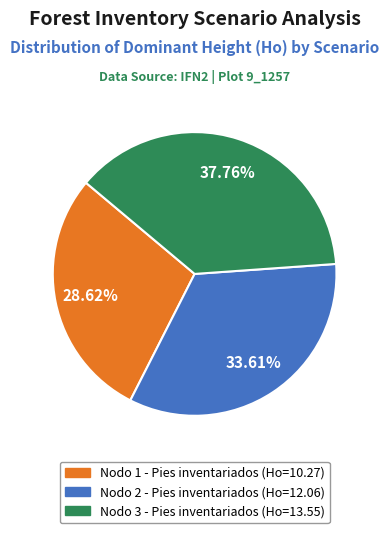

Does Nodo 2 - Pies inventariados represent more than half of the total?

No